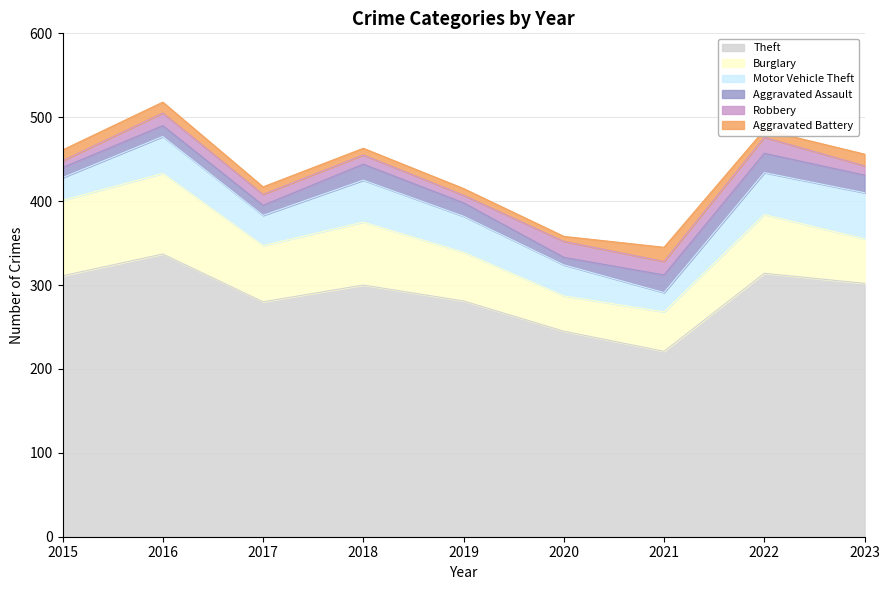

At which category does the chart reach its peak across all series?

2016